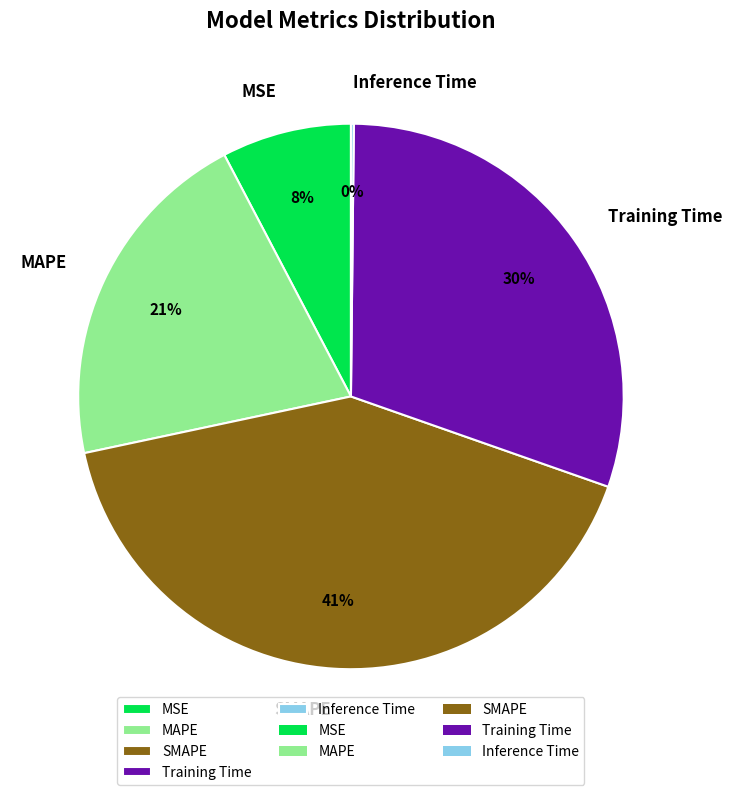

Does Training Time account for over 50% of the chart?

No